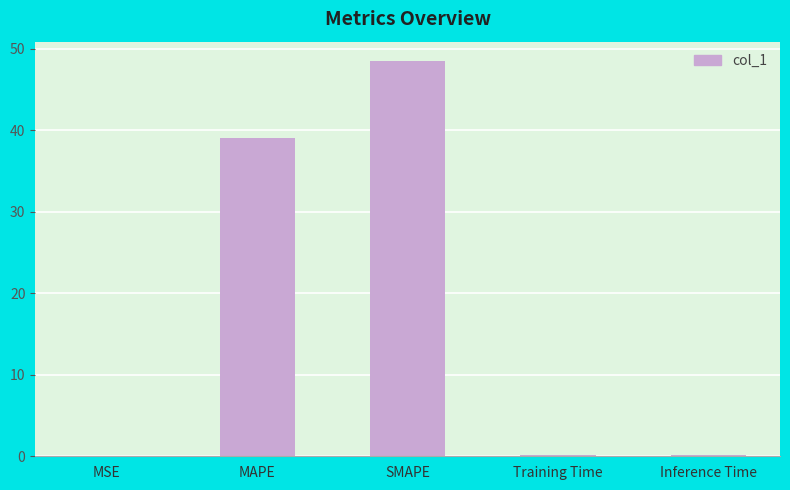

What is the sum of all values?

87.9